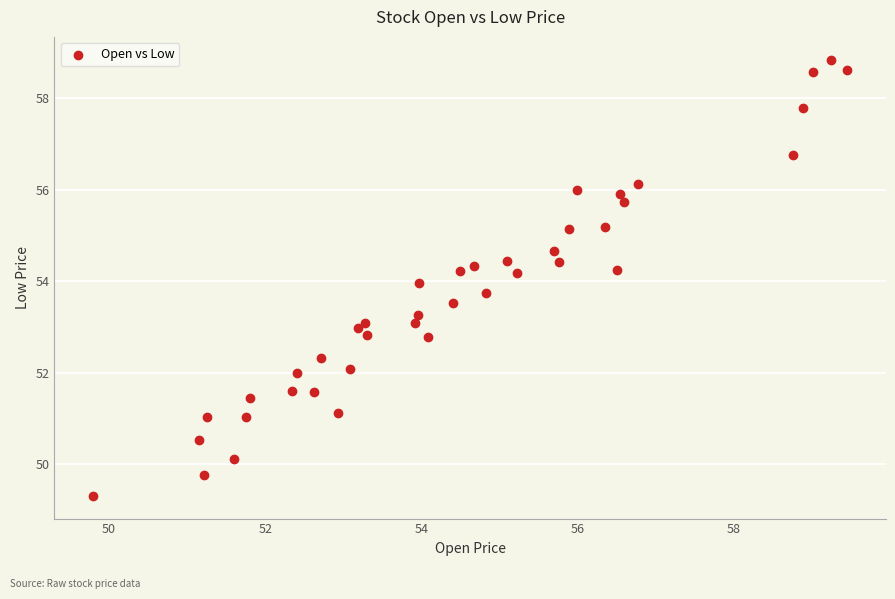

What is the range of Y values (max minus min)?

9.5